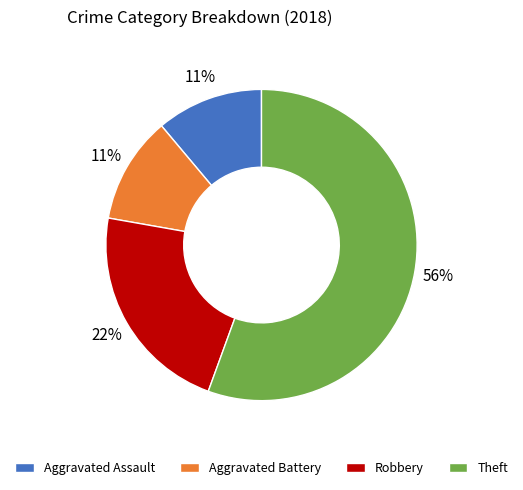

Does any single category account for the majority?

Yes